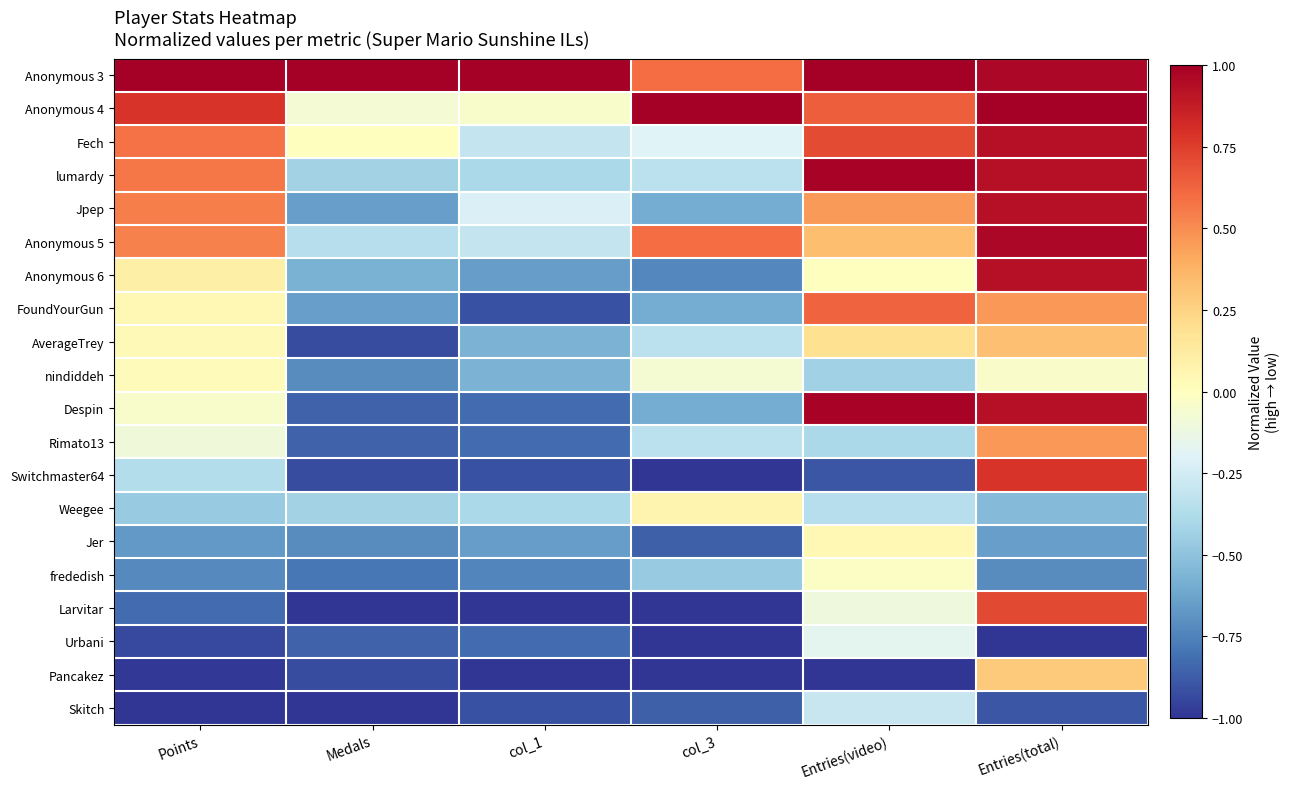

Which series has the largest total across all categories?

Anonymous 3